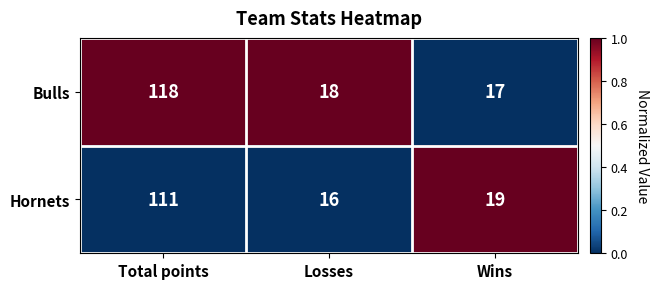

Count the number of data series in this chart.

2